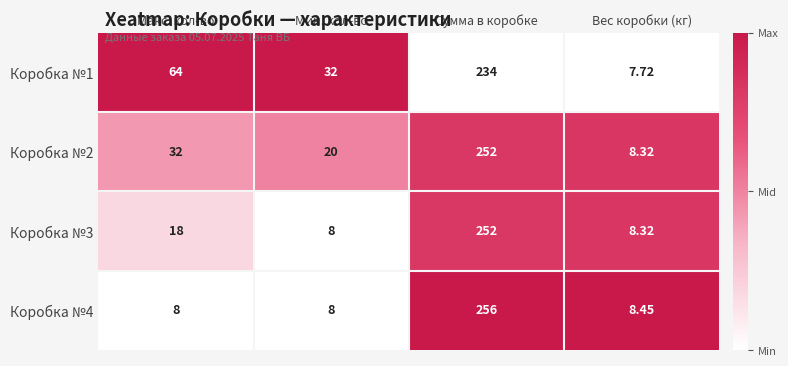

Which series has the largest total across all categories?

Коробка №1